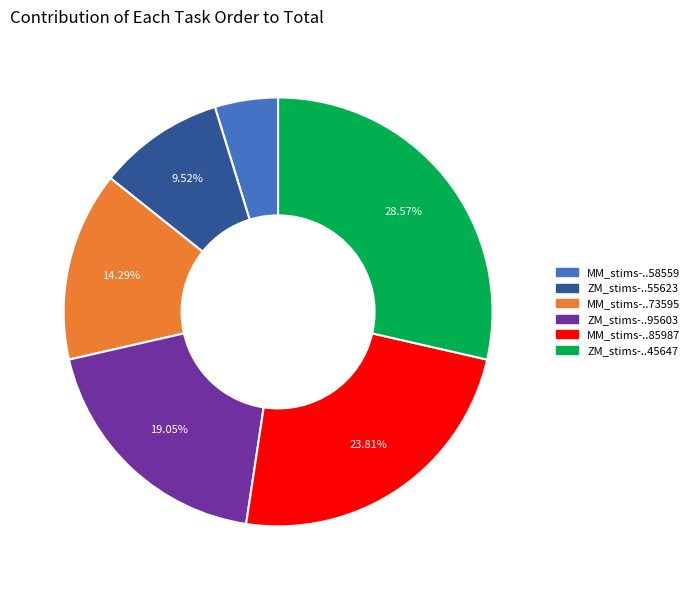

What is the smallest slice in the pie chart?

MM_stims-..58559